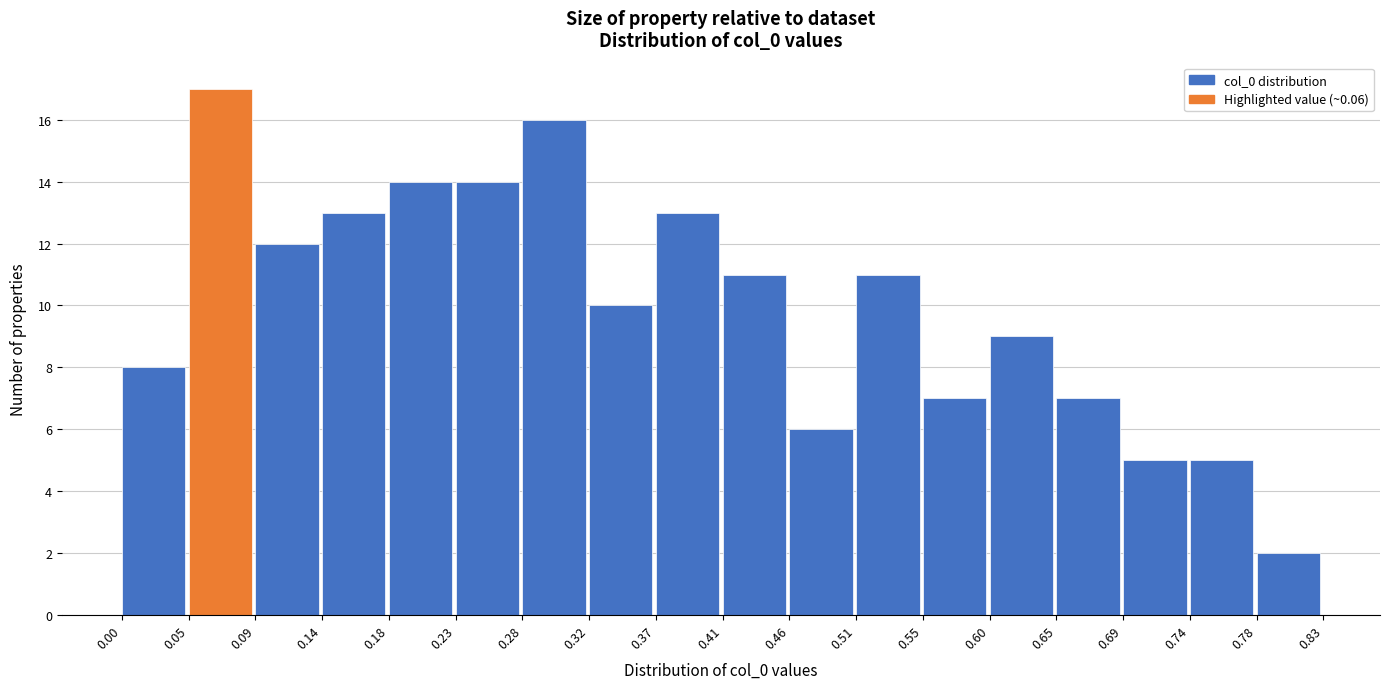

Reading left to right, list every bar in this chart as the range it spans on the x-axis followed by its height. The values are not printed on the chart, so give them approximately, as read against the axis.

0.00 to 0.05: 8
0.05 to 0.09: 17
0.09 to 0.14: 12
0.14 to 0.18: 13
0.18 to 0.23: 14
0.23 to 0.28: 14
0.28 to 0.32: 16
0.32 to 0.37: 10
0.37 to 0.41: 13
0.41 to 0.46: 11
0.46 to 0.51: 6
0.51 to 0.55: 11
0.55 to 0.60: 7
0.60 to 0.65: 9
0.65 to 0.69: 7
0.69 to 0.74: 5
0.74 to 0.78: 5
0.78 to 0.83: 2